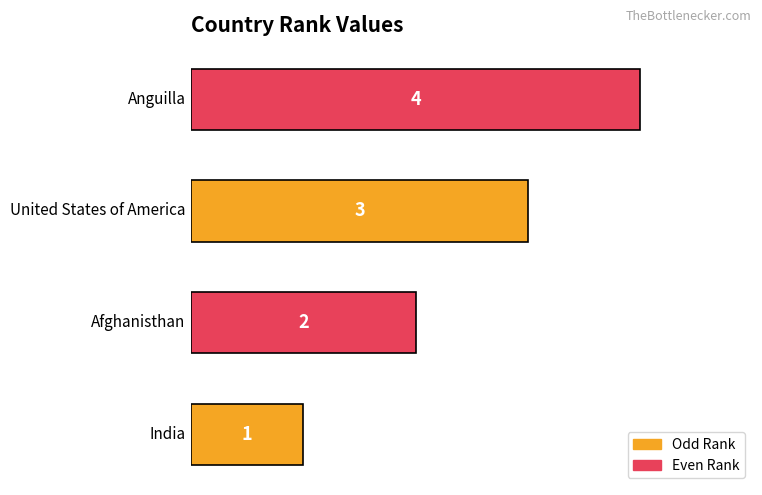

What is the maximum value shown in the chart?

4